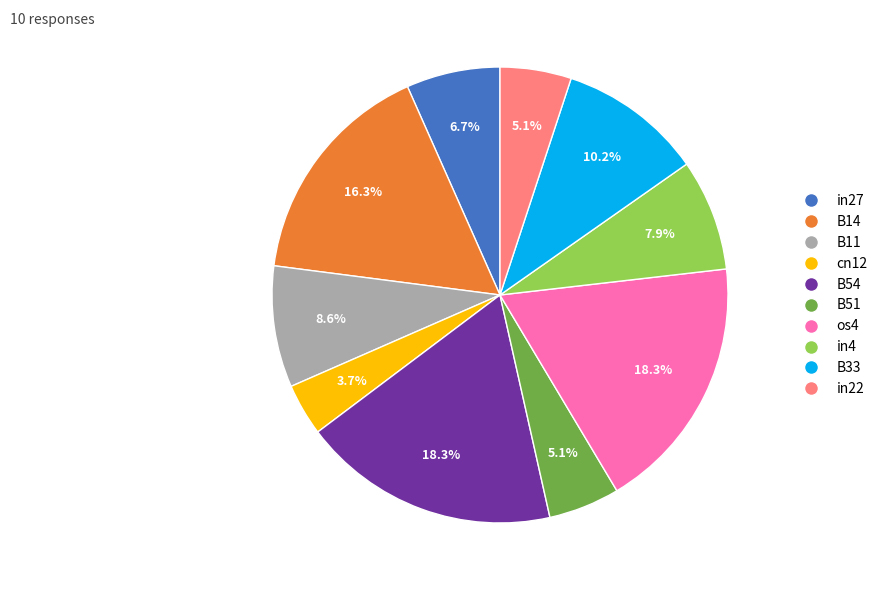

The in22 slice represents 15% of the pie. True or false?

False